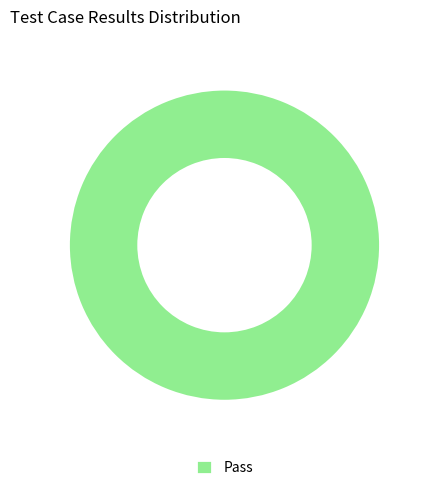

How many slices are in this pie chart?

1